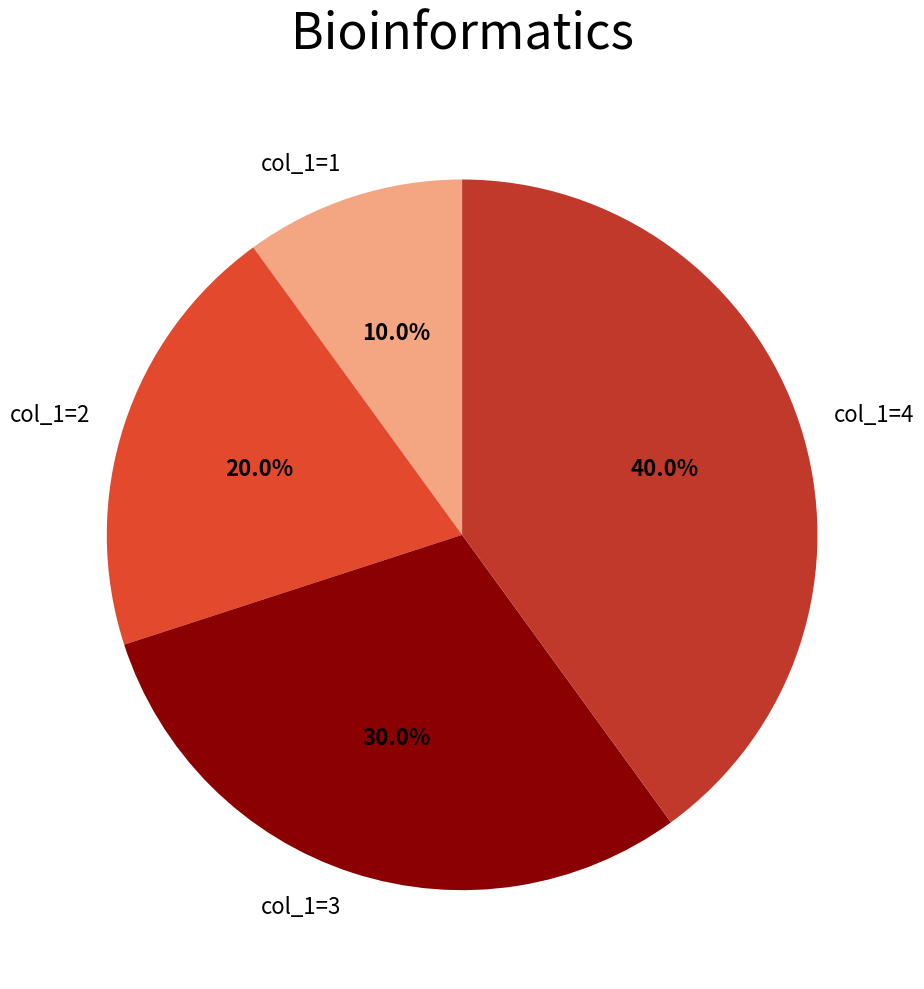

To the nearest percent, what is the difference between the col_1=1 and col_1=3 slice percentages?

20%